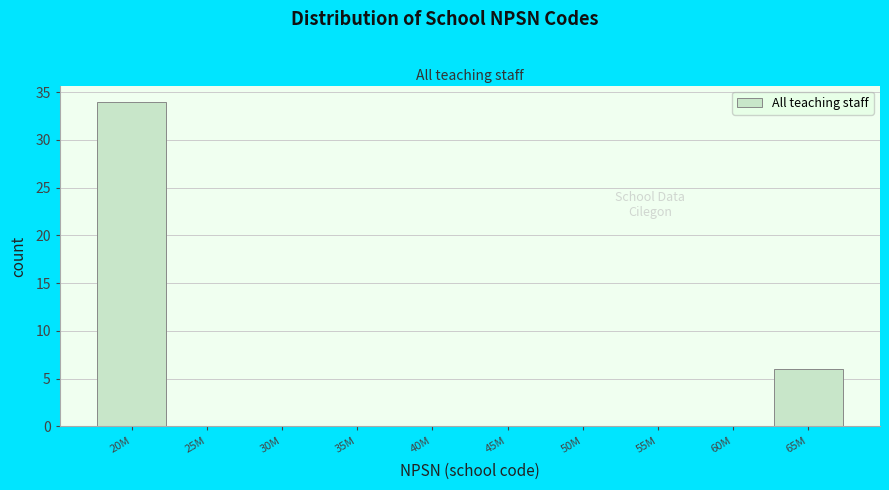

Reading left to right, list all the values displayed in this chart.

20M=34	25M=0	30M=0	35M=0	40M=0	45M=0	50M=0	55M=0	60M=0	65M=6